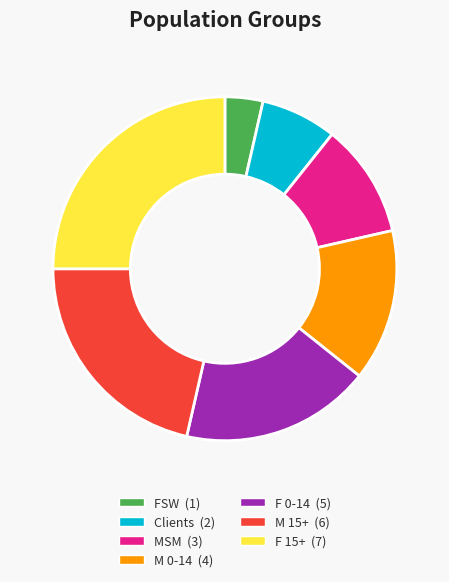

True or false: FSW accounts for 11% of the total.

False